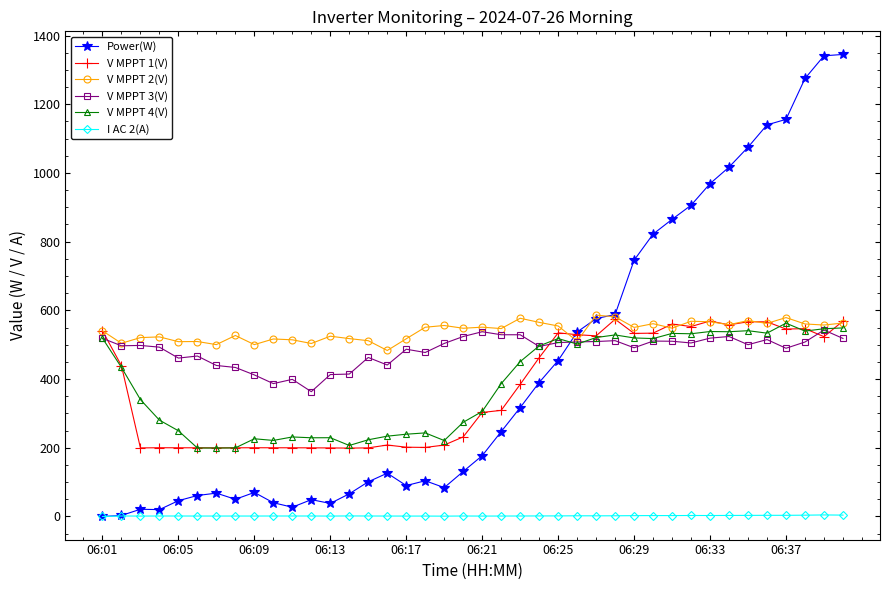

What is the difference between the maximum and minimum values in the V MPPT 3(V) series?

179.4